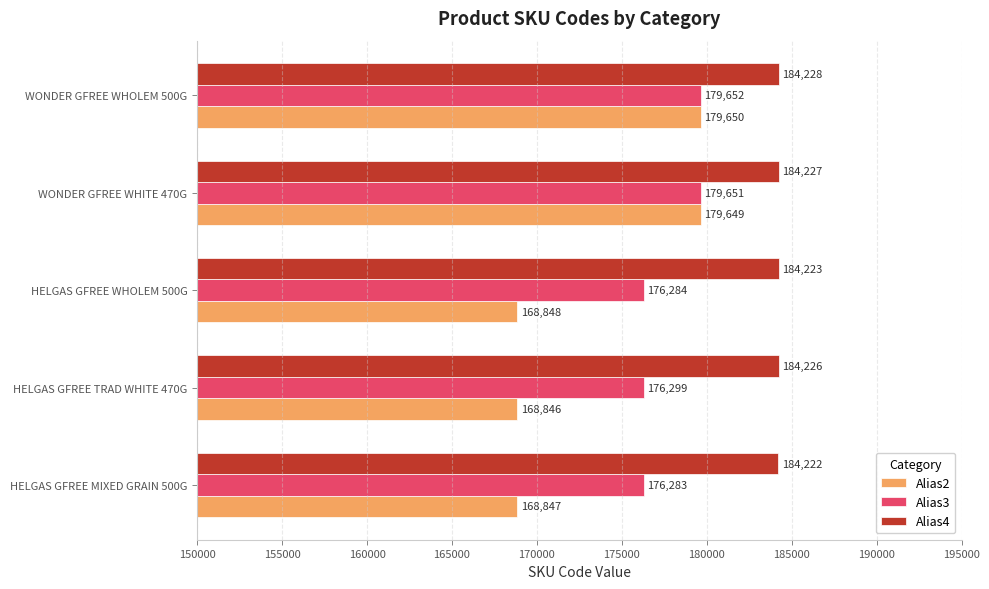

Is it true that Alias4 equals 184227 at WONDER GFREE WHITE 470G?

True